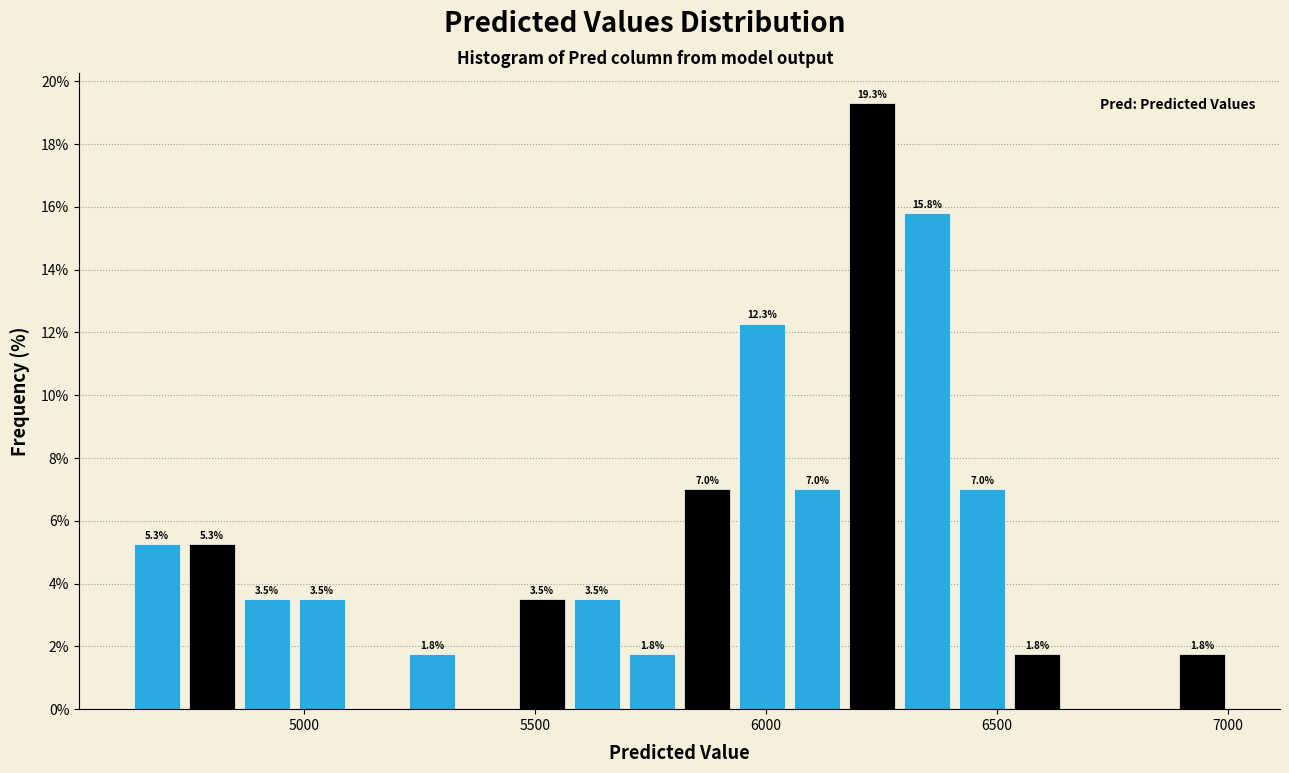

Around what value on the x-axis is the tallest bar? Give the approximate position of its centre, as read against the axis.

6250